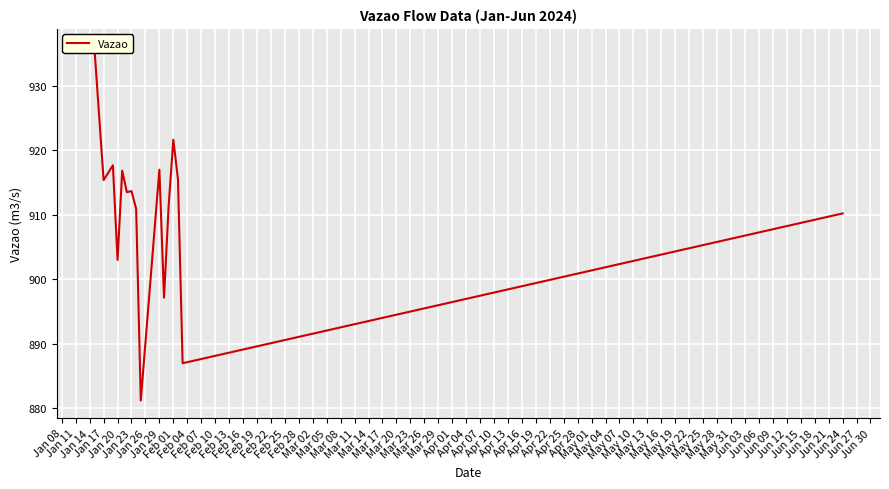

Reading right to left, what are all the values shown in this chart?

910.2	887.0	915.5	921.6	911.5	897.2	917.0	881.2	910.9	913.7	913.5	916.9	903.0	917.7	915.4	936.1